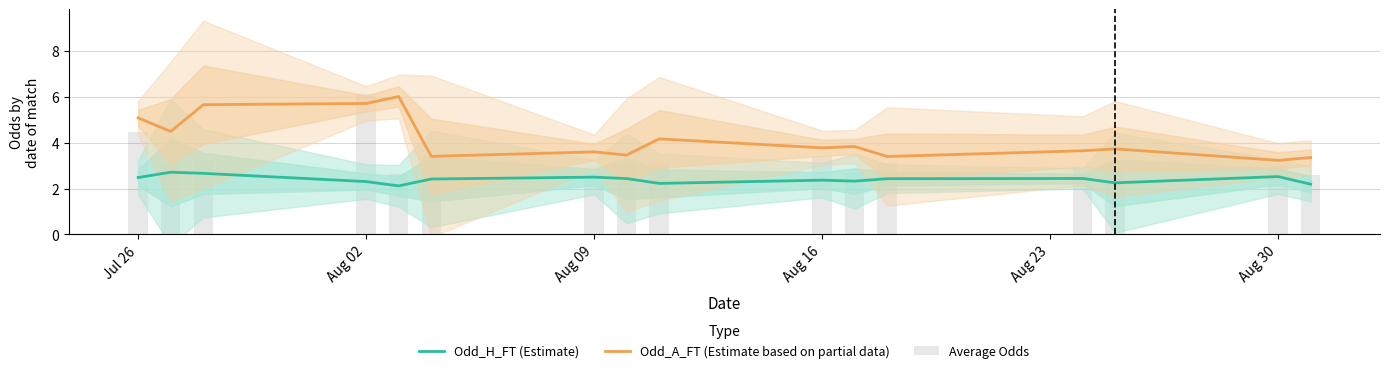

Which series has the widest spread of values?

Average Odds